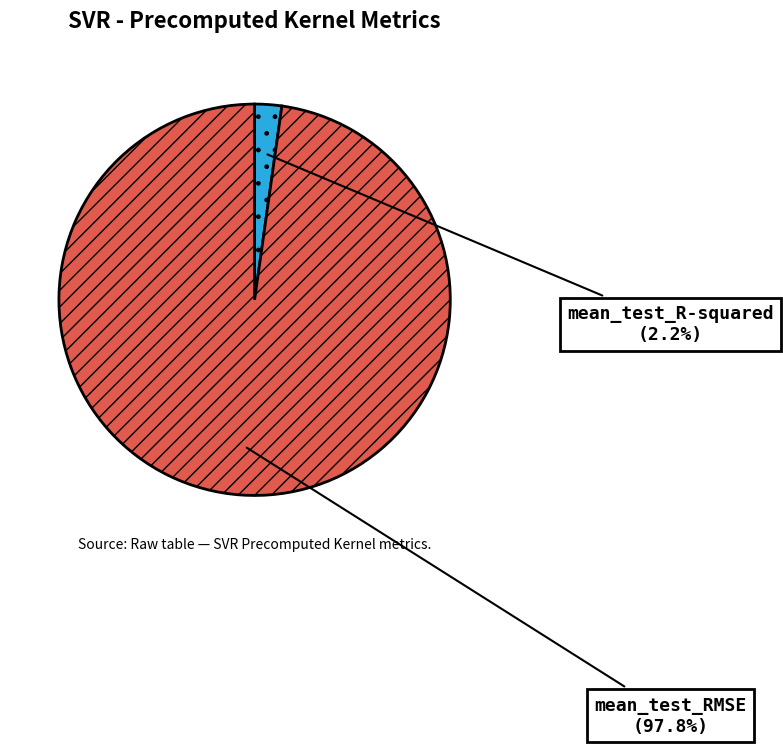

Is mean_test_RMSE the majority of the pie?

Yes